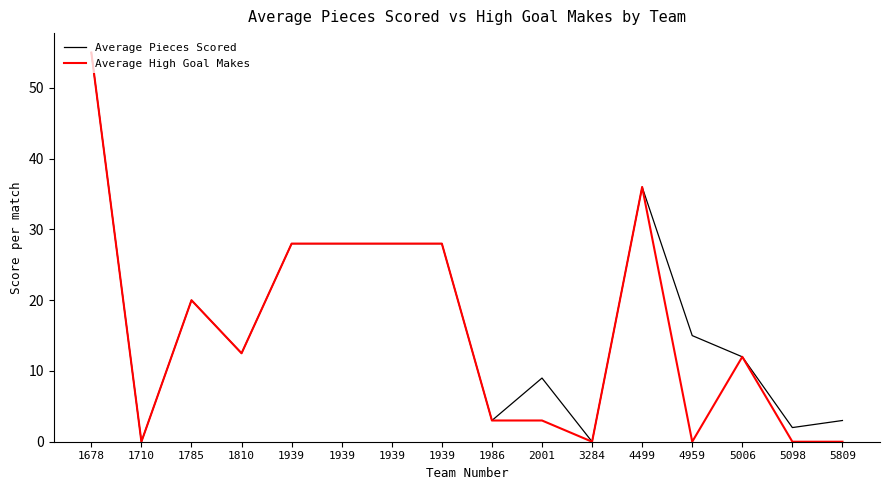

True or false: Average Pieces Scored and Average High Goal Makes cross at least once.

False